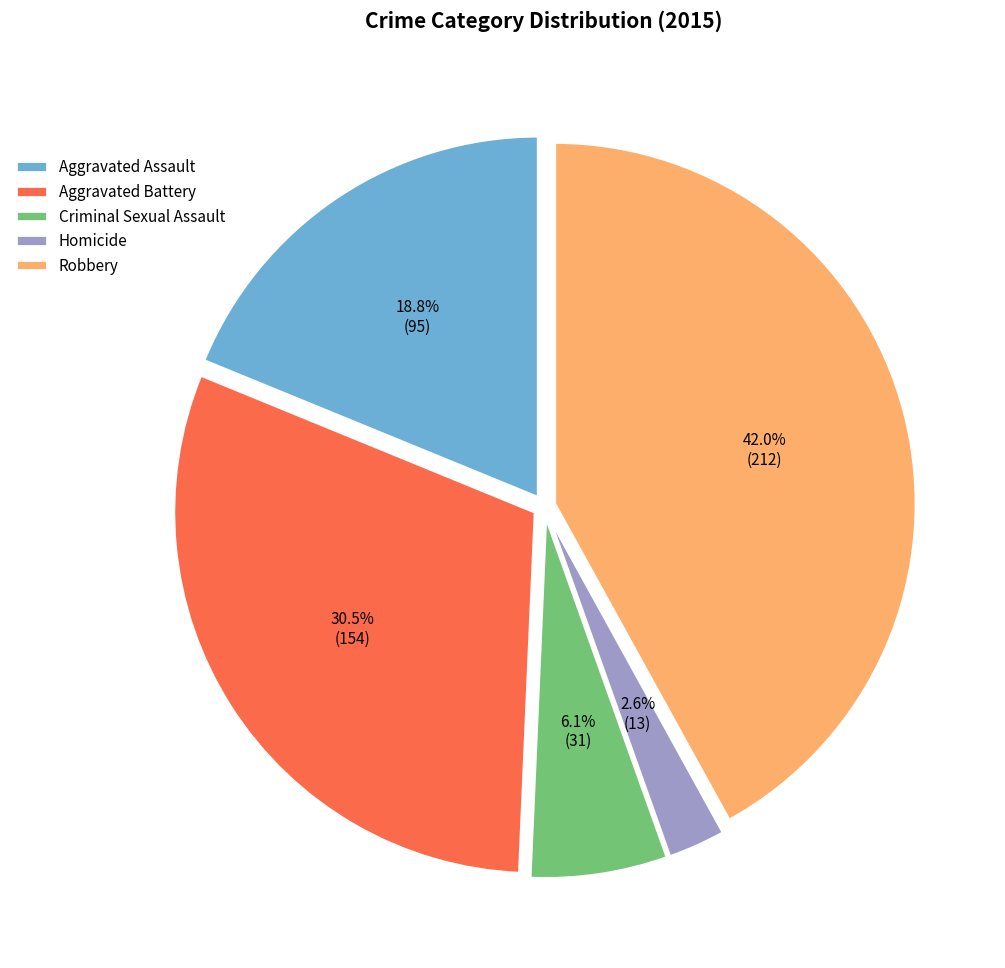

Is it true that Criminal Sexual Assault is 6% of the pie?

True